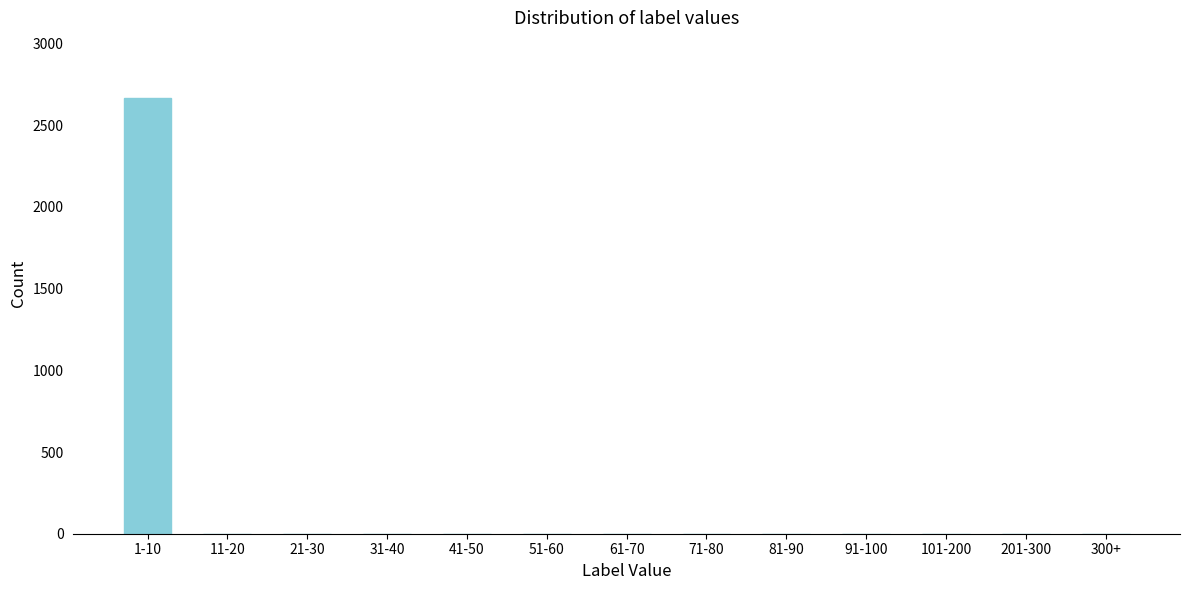

Reading right to left, transcribe all the data shown in this chart.

300+=0	201-300=0	101-200=0	91-100=0	81-90=0	71-80=0	61-70=0	51-60=0	41-50=0	31-40=0	21-30=0	11-20=0	1-10=2668